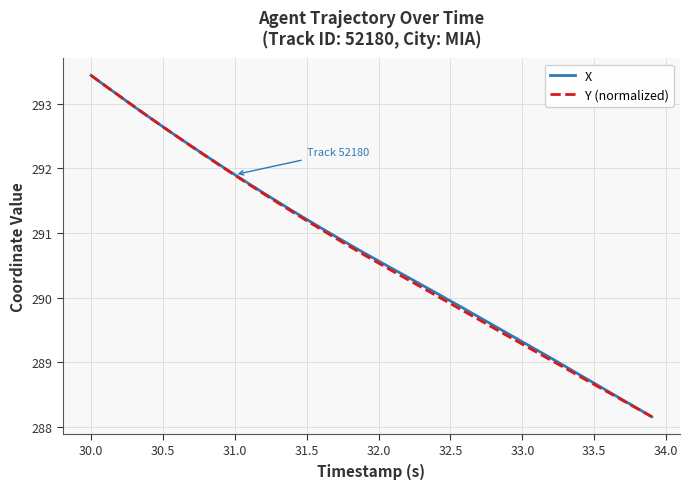

What is the lowest value of the X series?

288.2